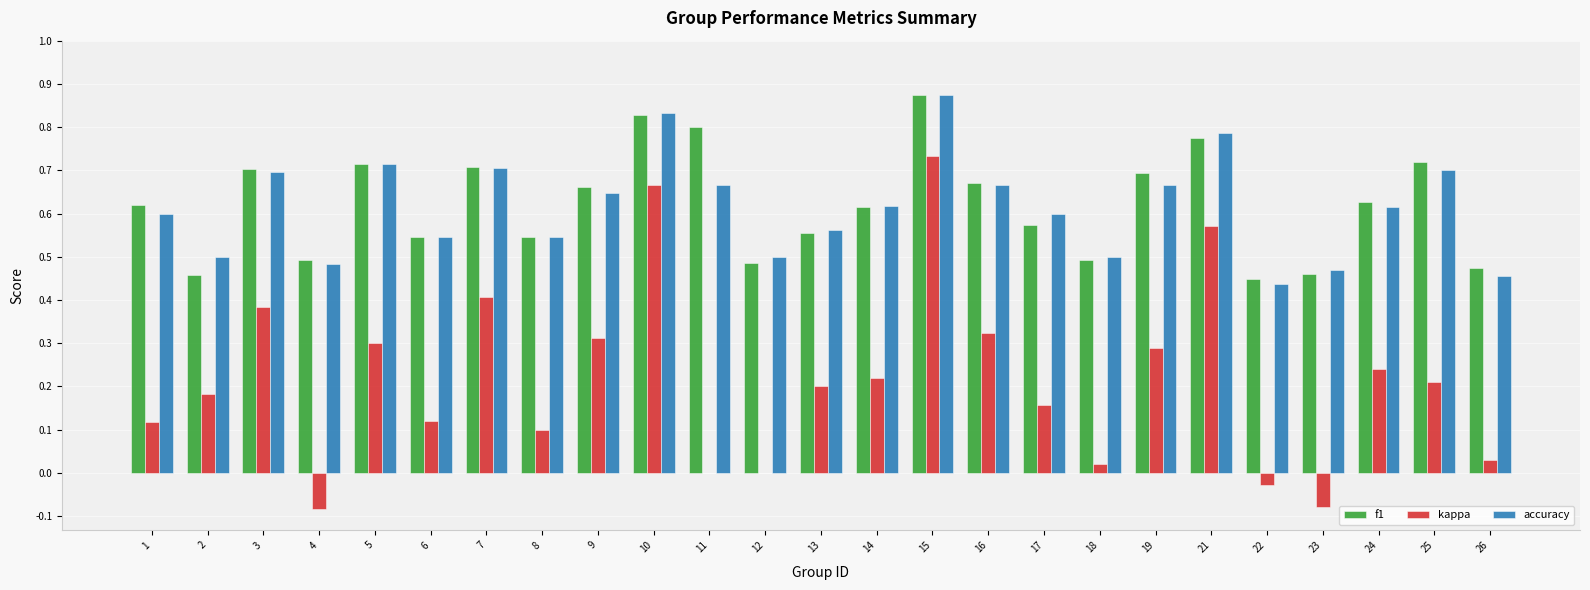

How many groups of bars are there?

25